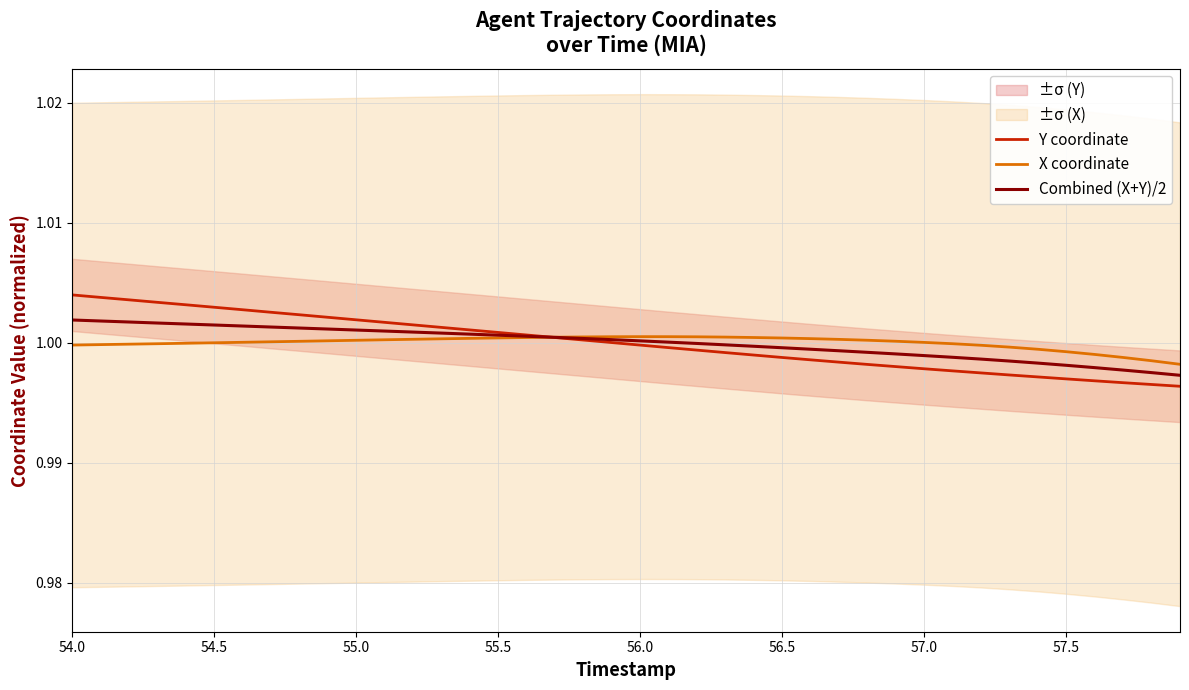

What are all the series names shown in the legend?

Y coordinate, X coordinate, Combined (X+Y)/2